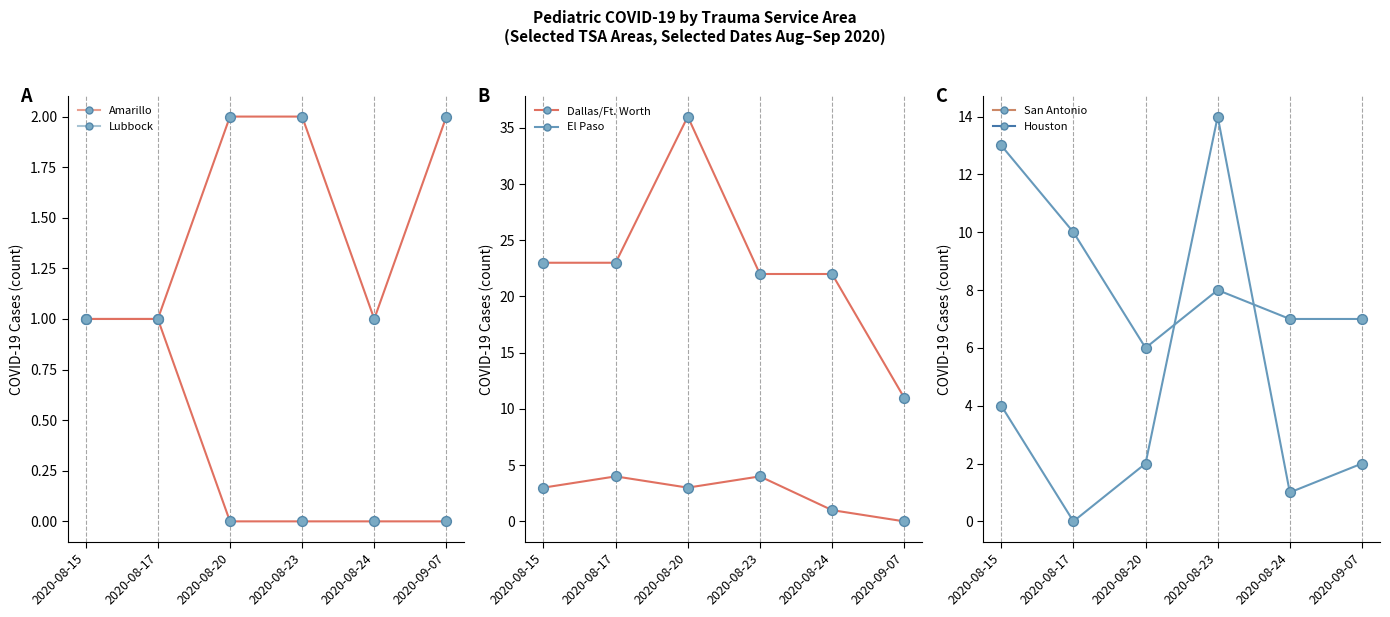

Which series has the largest Y range (max minus min)?

Dallas/Ft. Worth